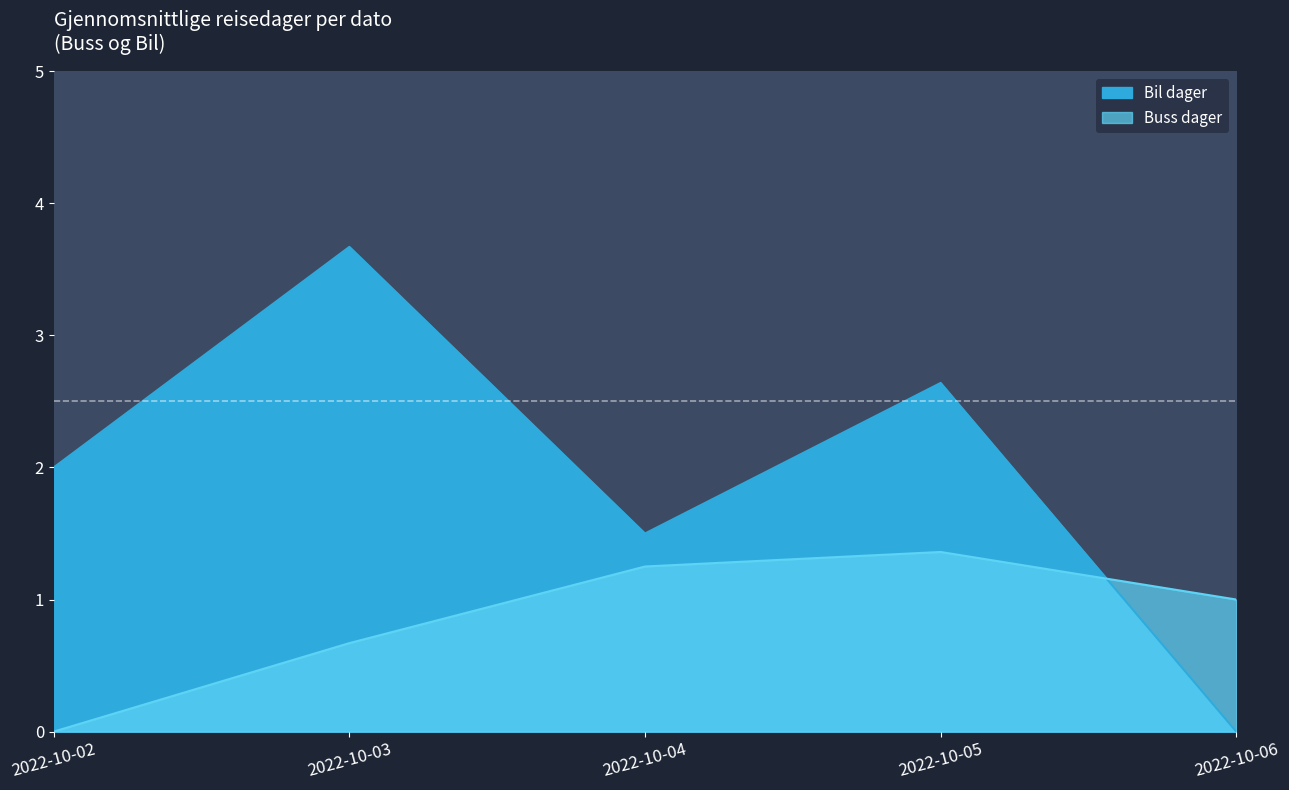

What is the sum of the Buss dager values at 2022-10-03 and 2022-10-05?

2.4